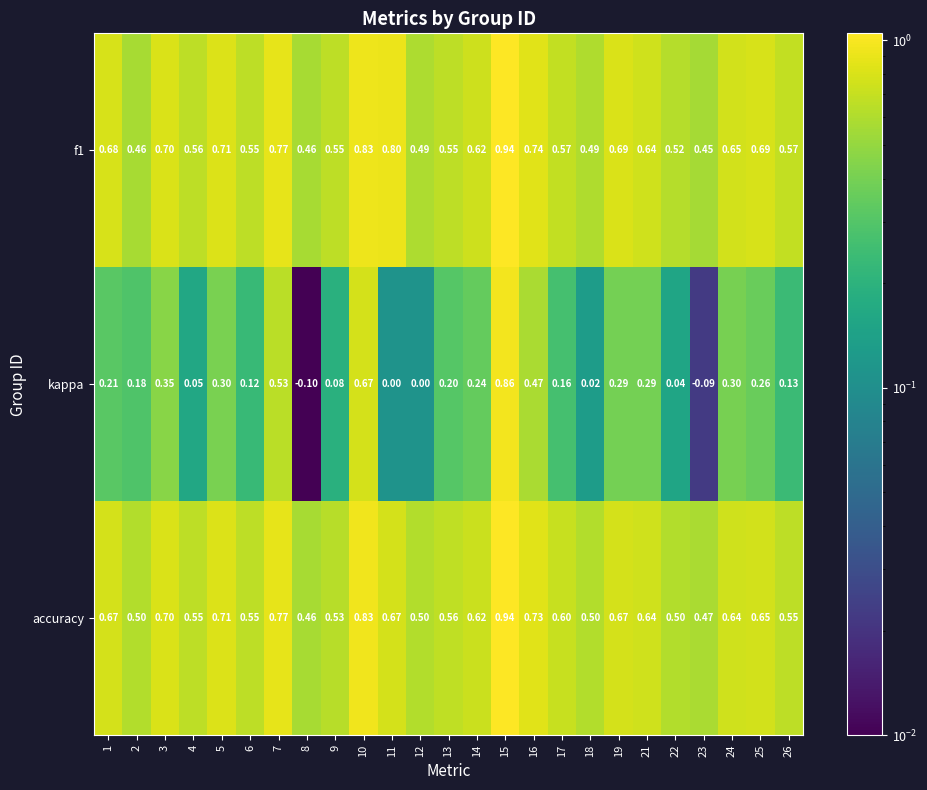

Which series has the widest spread of values?

kappa